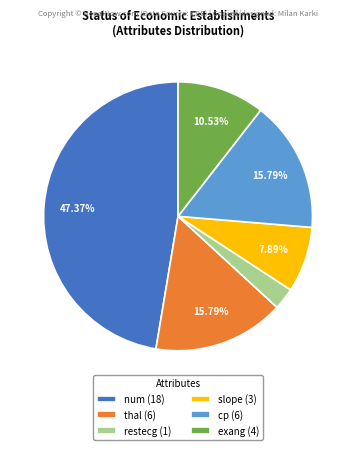

Is num the majority of the pie?

No